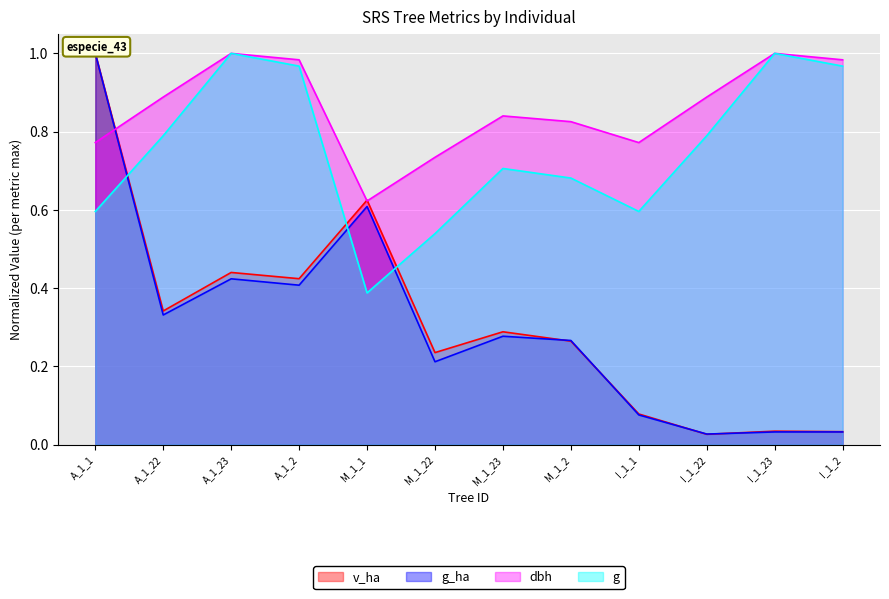

Reading left to right, extract all data points from this chart.

v_ha: A_1_1=1.0	A_1_22=0.3	A_1_23=0.4	A_1_2=0.4	M_1_1=0.6	M_1_22=0.2	M_1_23=0.3	M_1_2=0.3	I_1_1=0.1	I_1_22=0.0	I_1_23=0.0	I_1_2=0.0
g_ha: A_1_1=1.0	A_1_22=0.3	A_1_23=0.4	A_1_2=0.4	M_1_1=0.6	M_1_22=0.2	M_1_23=0.3	M_1_2=0.3	I_1_1=0.1	I_1_22=0.0	I_1_23=0.0	I_1_2=0.0
dbh: A_1_1=0.8	A_1_22=0.9	A_1_23=1.0	A_1_2=1.0	M_1_1=0.6	M_1_22=0.7	M_1_23=0.8	M_1_2=0.8	I_1_1=0.8	I_1_22=0.9	I_1_23=1.0	I_1_2=1.0
g: A_1_1=0.6	A_1_22=0.8	A_1_23=1.0	A_1_2=1.0	M_1_1=0.4	M_1_22=0.5	M_1_23=0.7	M_1_2=0.7	I_1_1=0.6	I_1_22=0.8	I_1_23=1.0	I_1_2=1.0